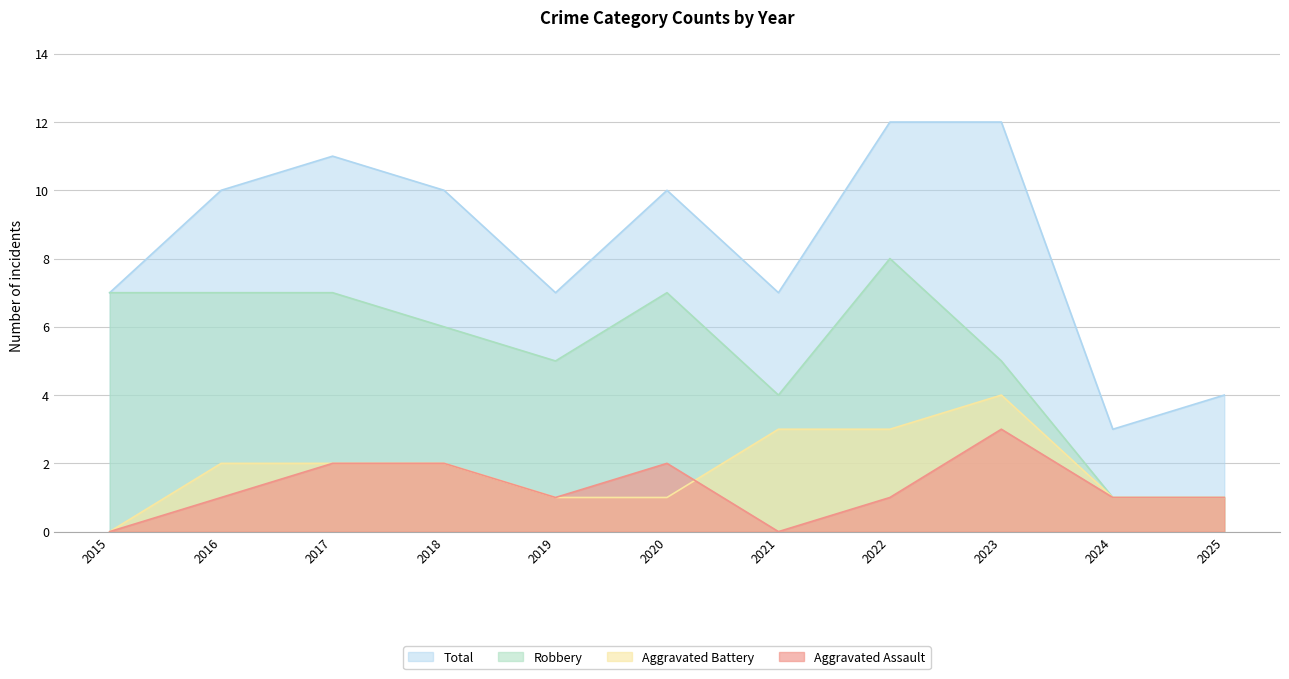

Reading right to left, extract all data points from this chart.

Aggravated Assault: 1	1	3	1	0	2	1	2	2	1	0
Aggravated Battery: 1	1	4	3	3	1	1	2	2	2	0
Robbery: 1	1	5	8	4	7	5	6	7	7	7
Total: 4	3	12	12	7	10	7	10	11	10	7